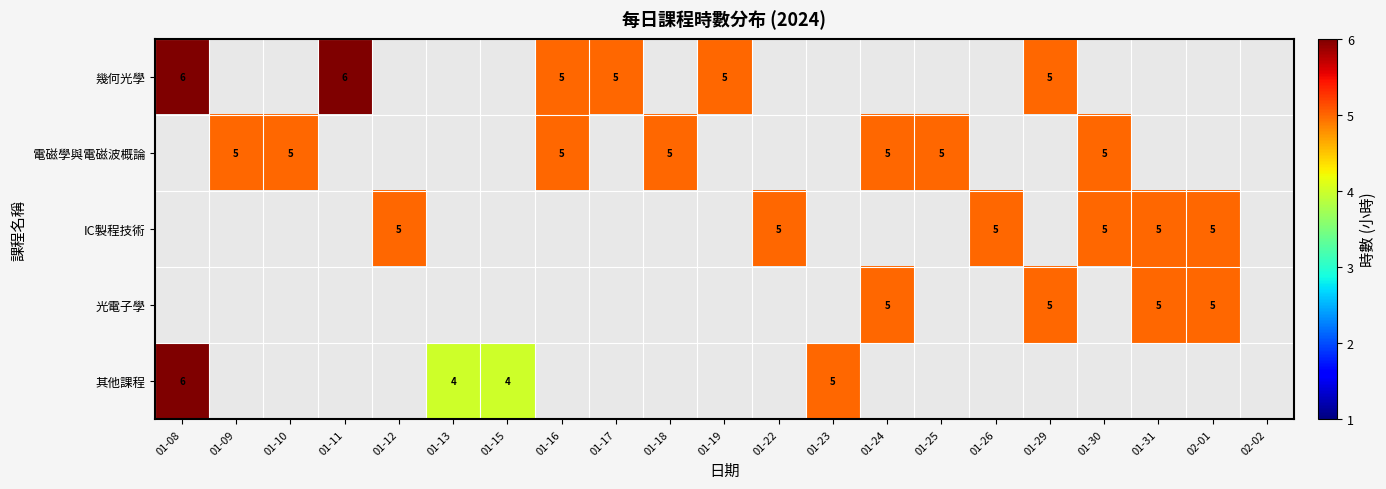

True or false: 幾何光學 has a value of 2 at 01-08.

False